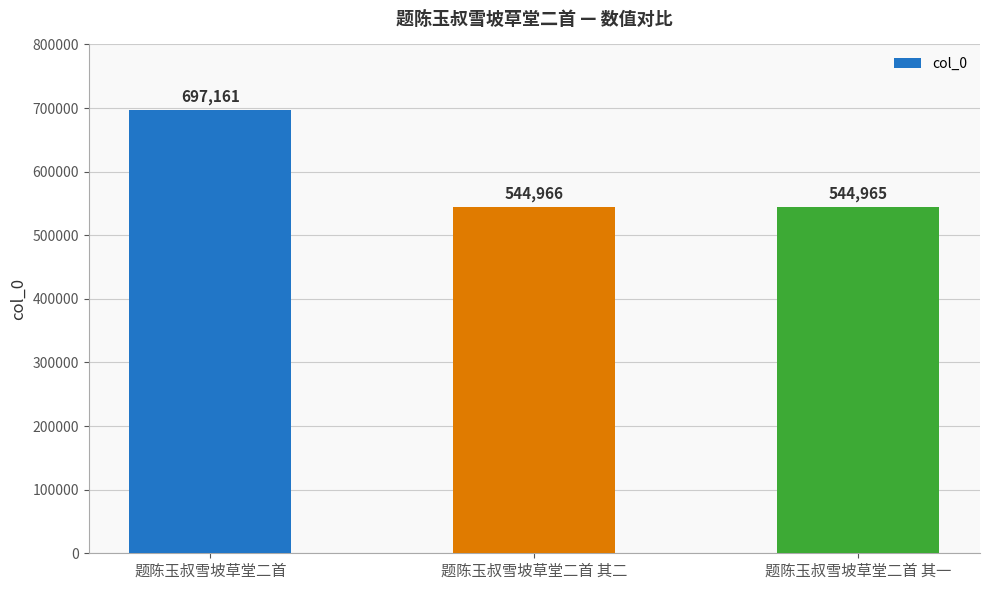

Reading right to left, transcribe all the data shown in this chart.

题陈玉叔雪坡草堂二首 其一=544965	题陈玉叔雪坡草堂二首 其二=544966	题陈玉叔雪坡草堂二首=697161